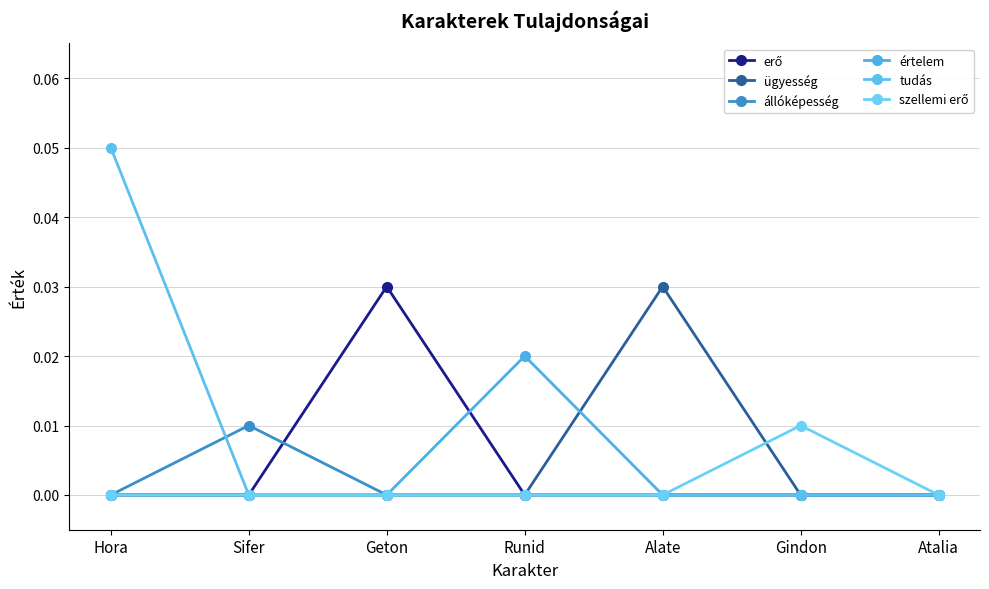

At which category does the chart reach its minimum across all series?

Hora